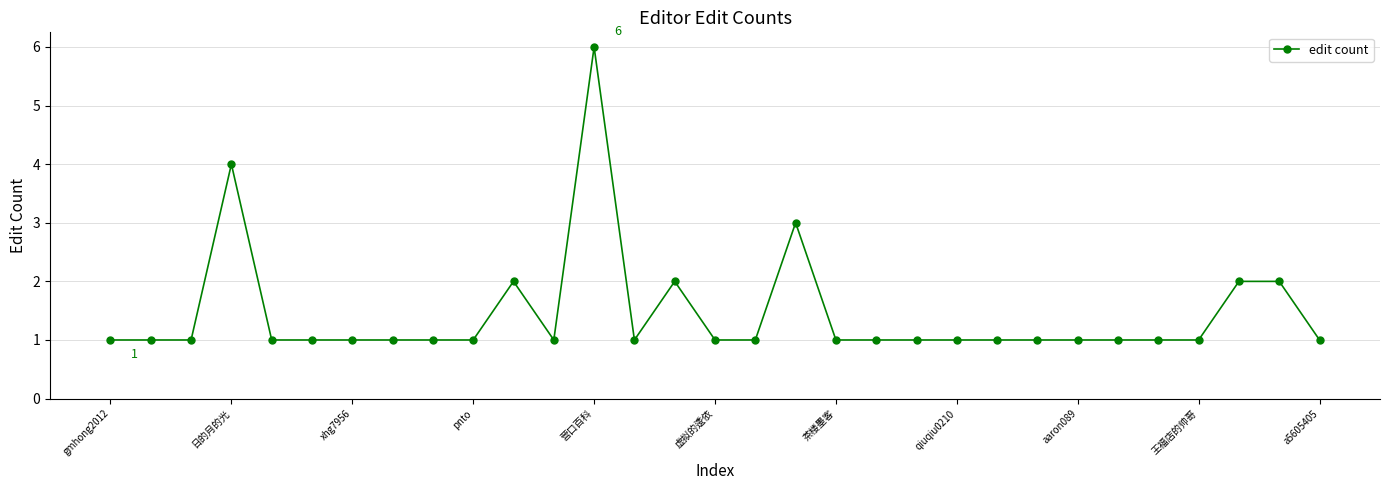

What is the sum of all values?

45